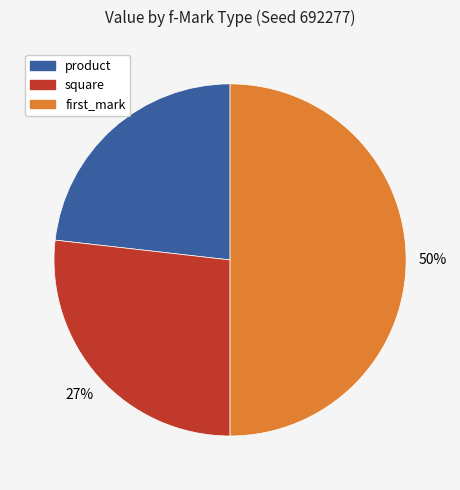

To the nearest percent, what is the difference between the largest and smallest slice percentages?

27%